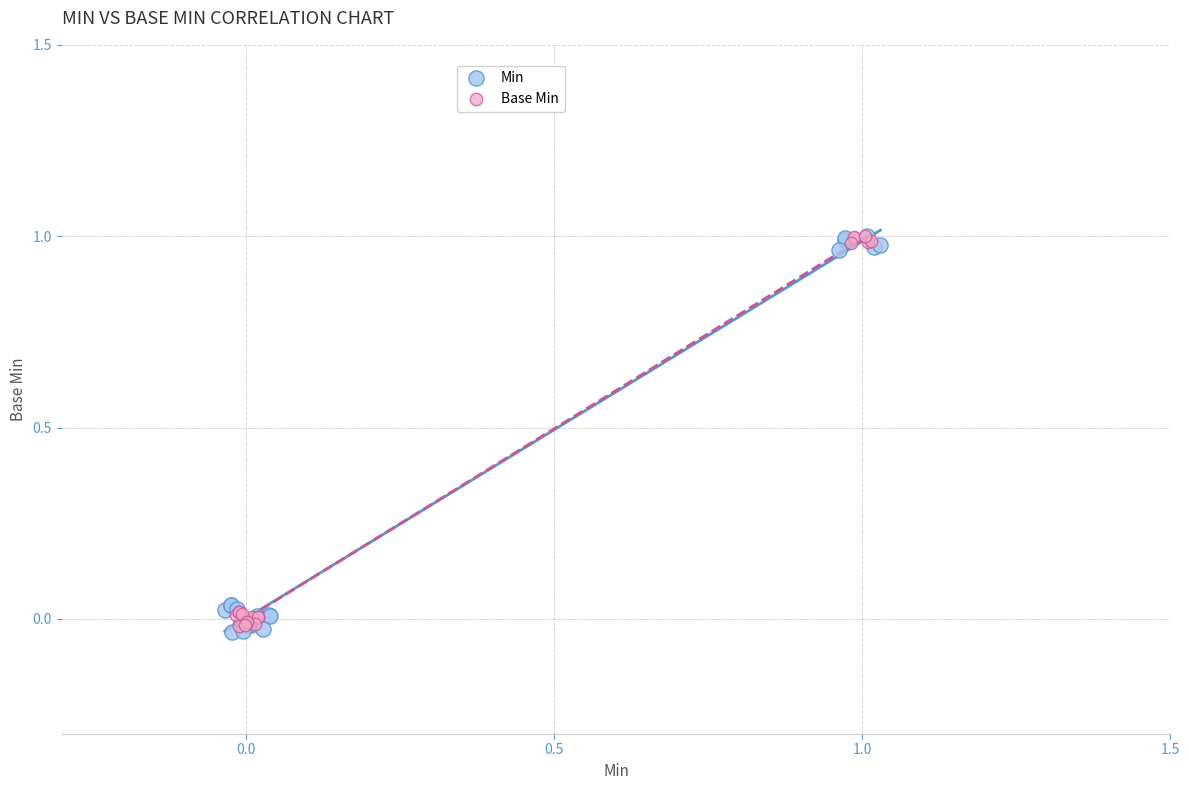

Which series has the widest spread of Y values?

Min